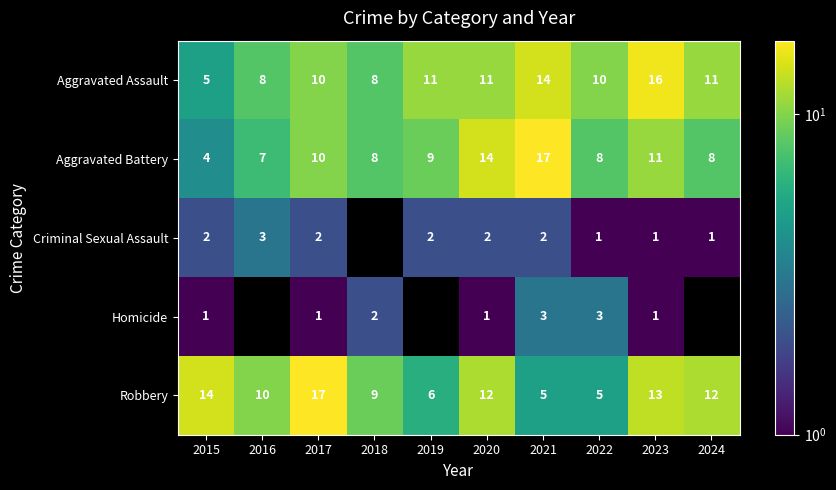

Is the value of Aggravated Assault at 2016 greater than the value of Criminal Sexual Assault at 2024?

Yes